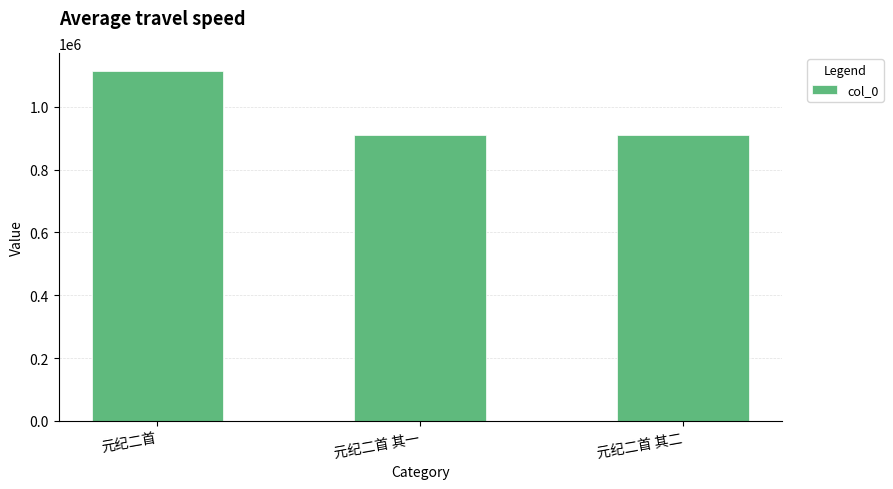

How many values are below 910771?

1